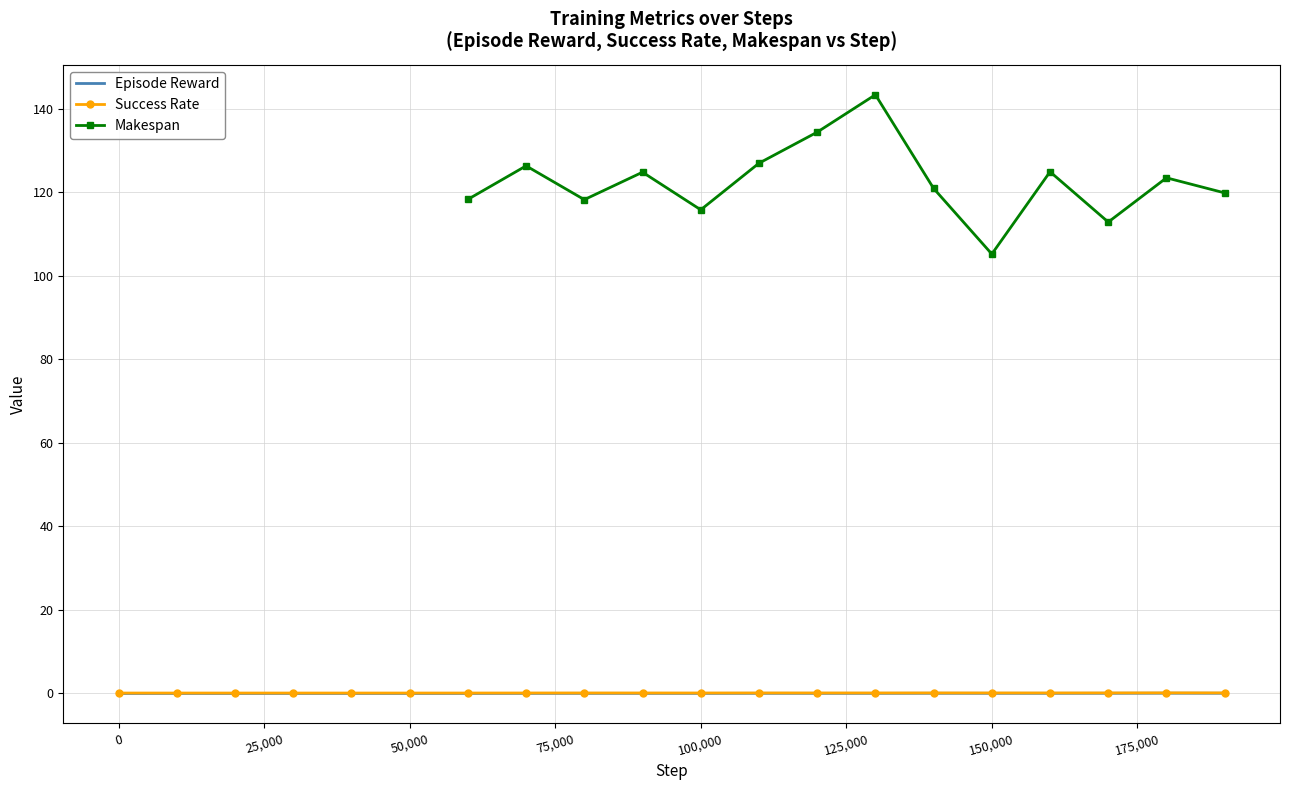

The Episode Reward series shows -0.1 at 150000. True or false?

False